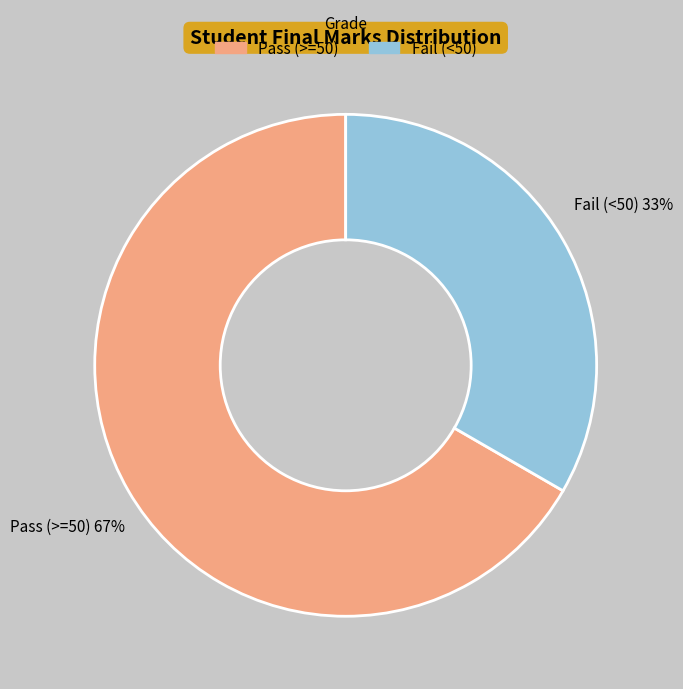

How many segments does this pie chart have?

2